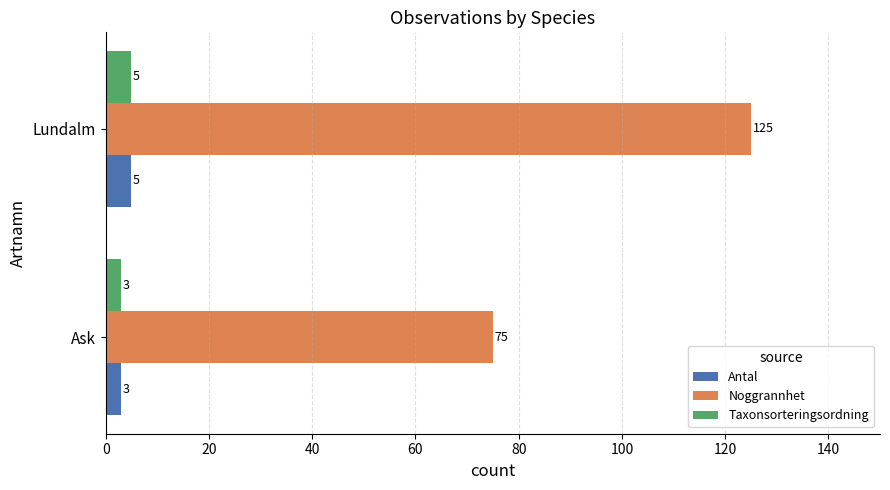

What is the lowest value of the Taxonsorteringsordning series?

3